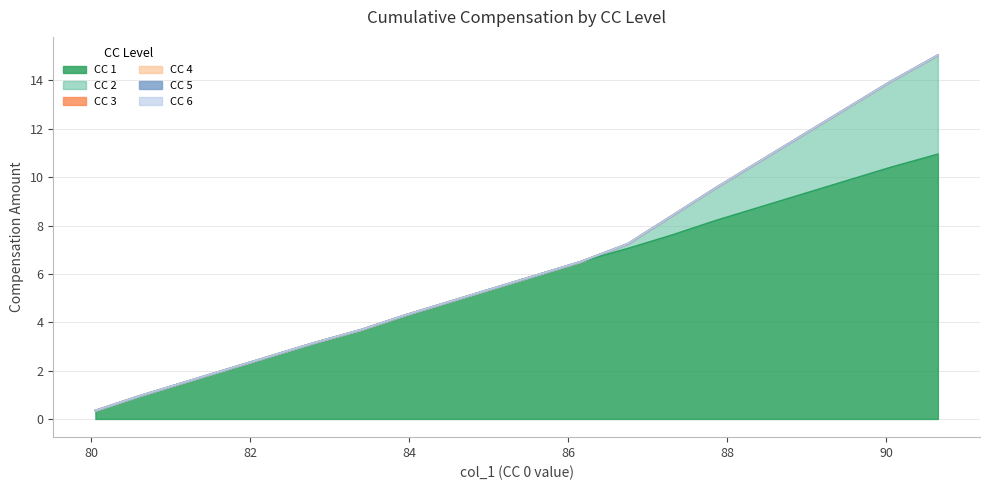

What is the label of the 12th point from the left?

86.15